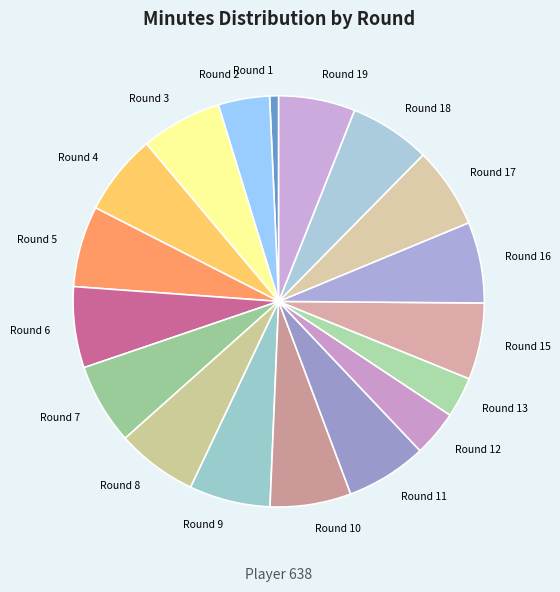

Does Round 6 represent more than half of the total?

No